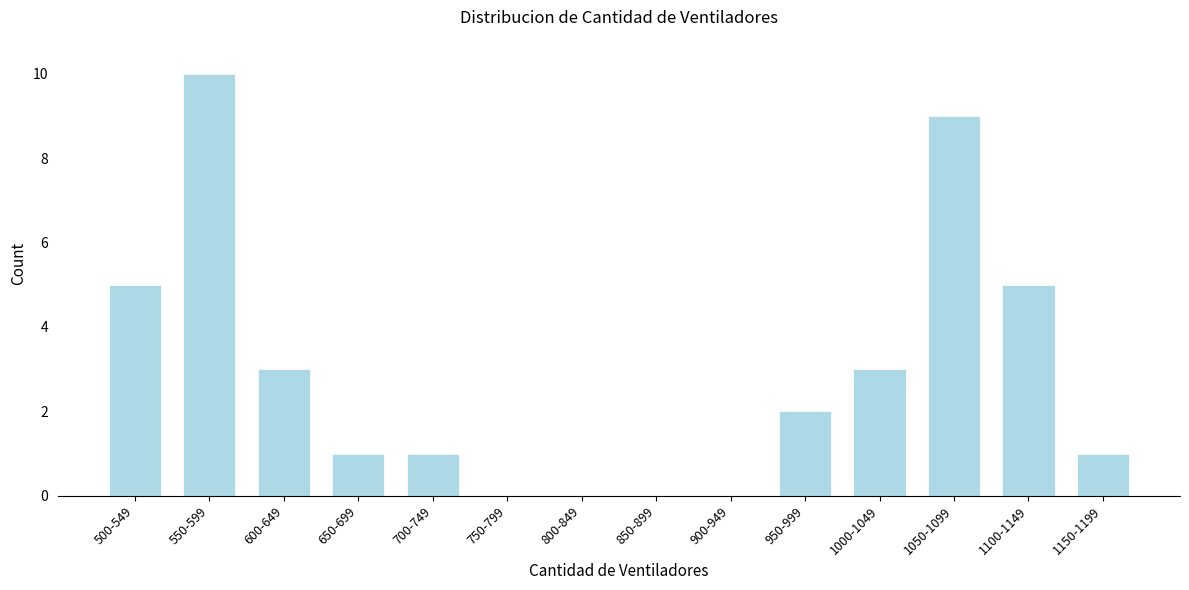

Reading left to right, list all the values displayed in this chart.

500-549=5	550-599=10	600-649=3	650-699=1	700-749=1	750-799=0	800-849=0	850-899=0	900-949=0	950-999=2	1000-1049=3	1050-1099=9	1100-1149=5	1150-1199=1